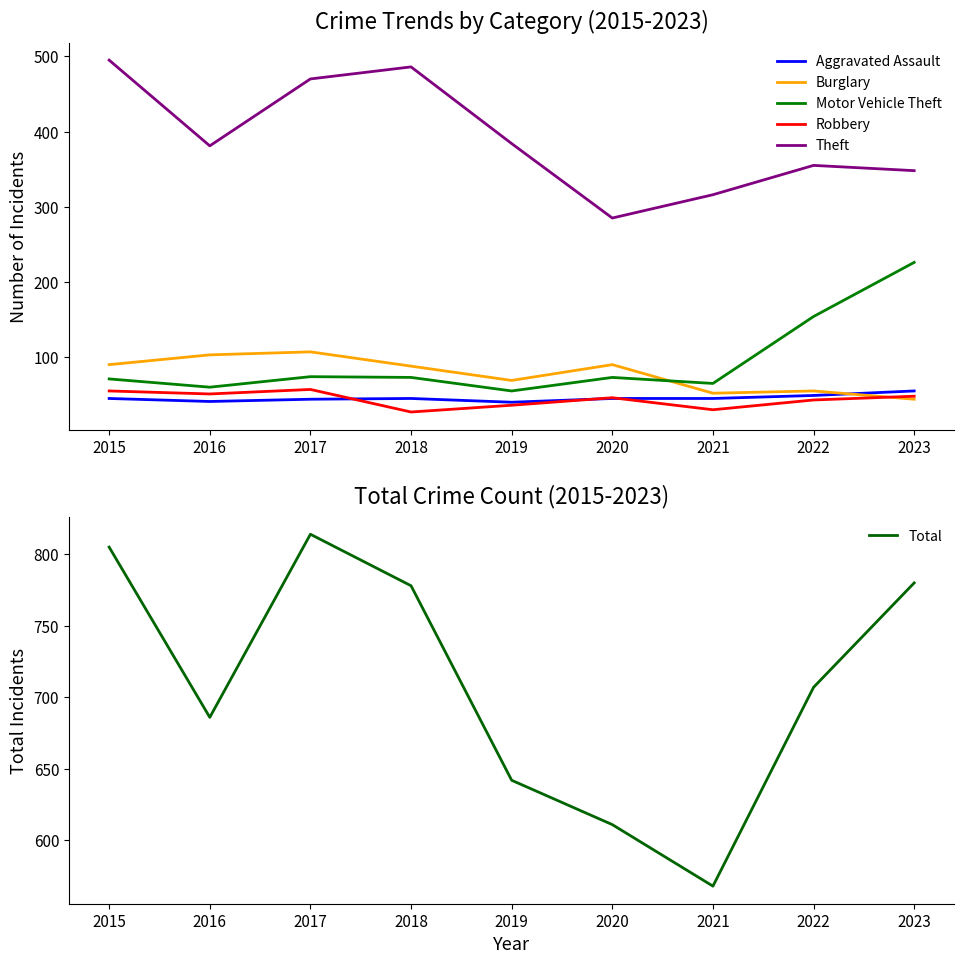

Between 2015 and 2022, which series saw the biggest shift?

Theft